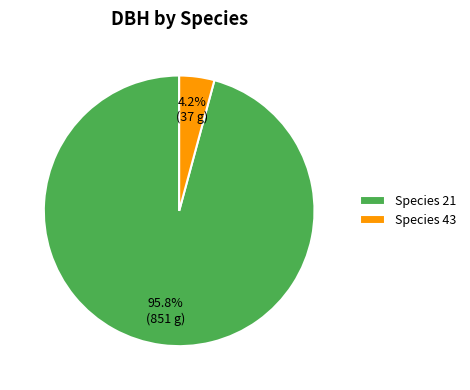

Which category has the biggest portion of the pie?

Species 21